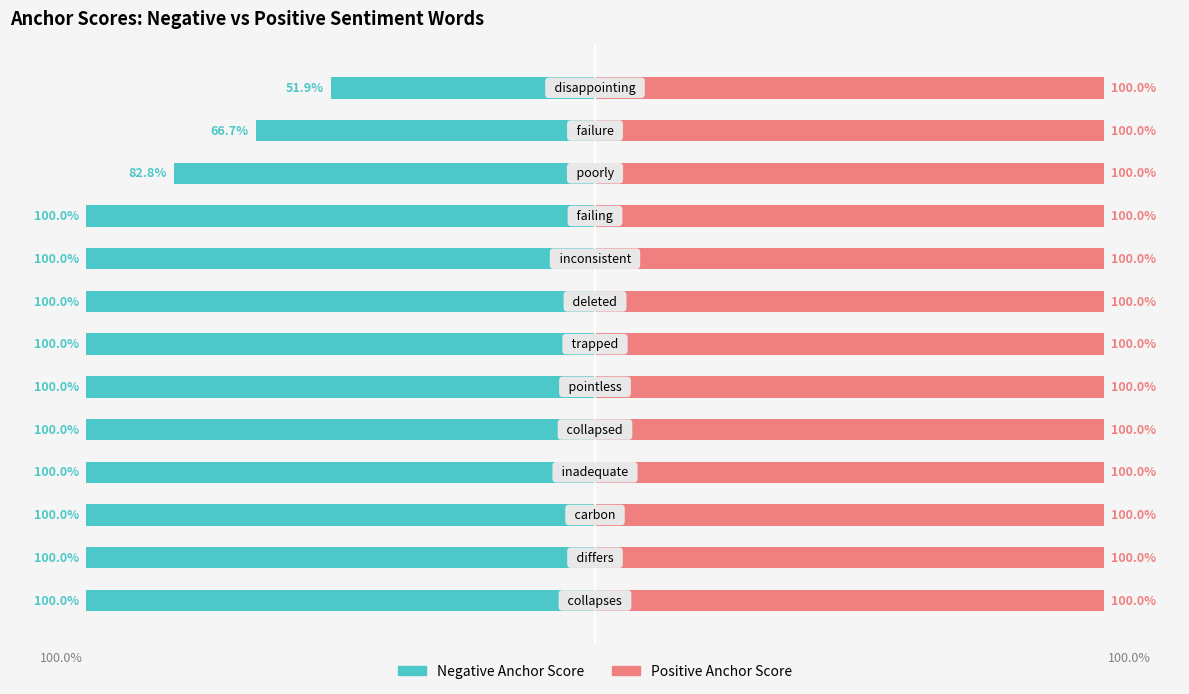

How many values in the Negative series exceed -100?

3